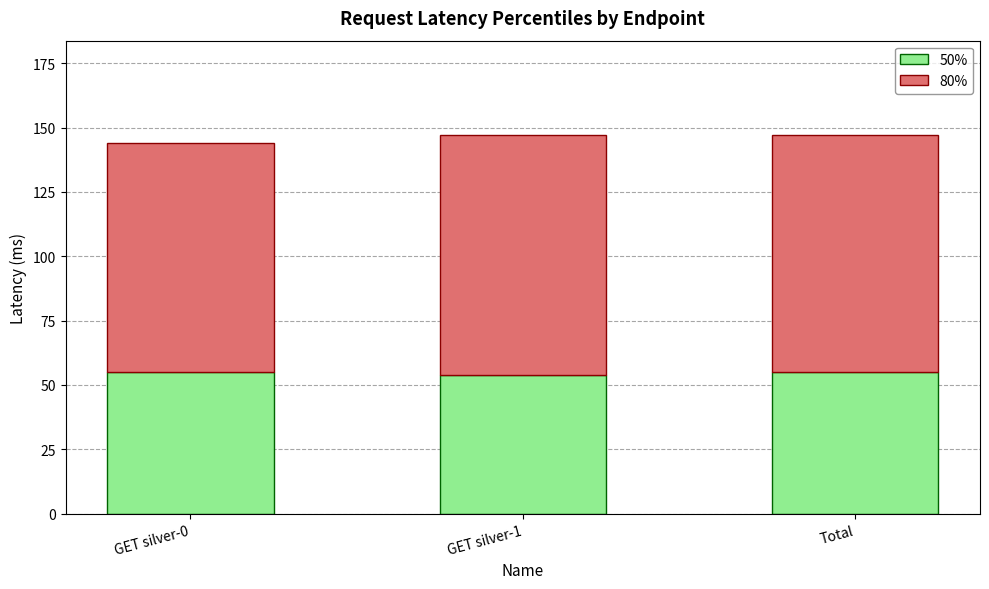

The 50% series shows 55 at GET silver-0. True or false?

True